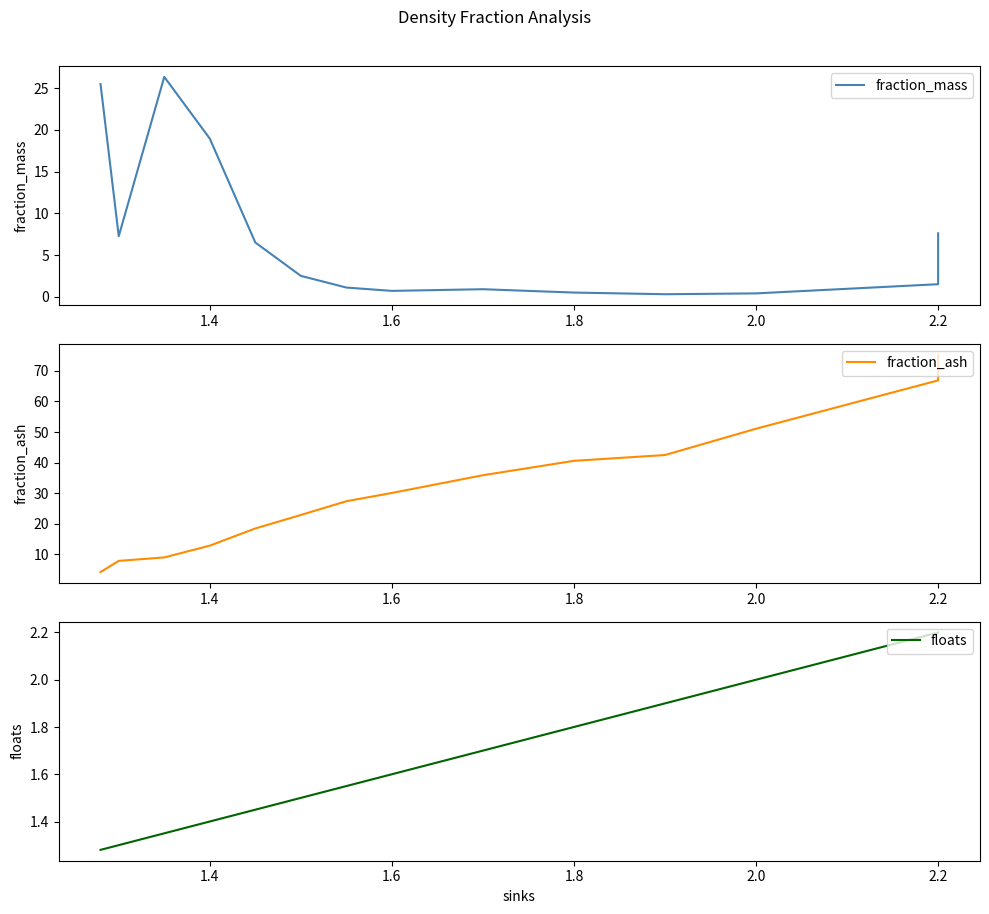

Which series has the largest range (max minus min)?

fraction_ash